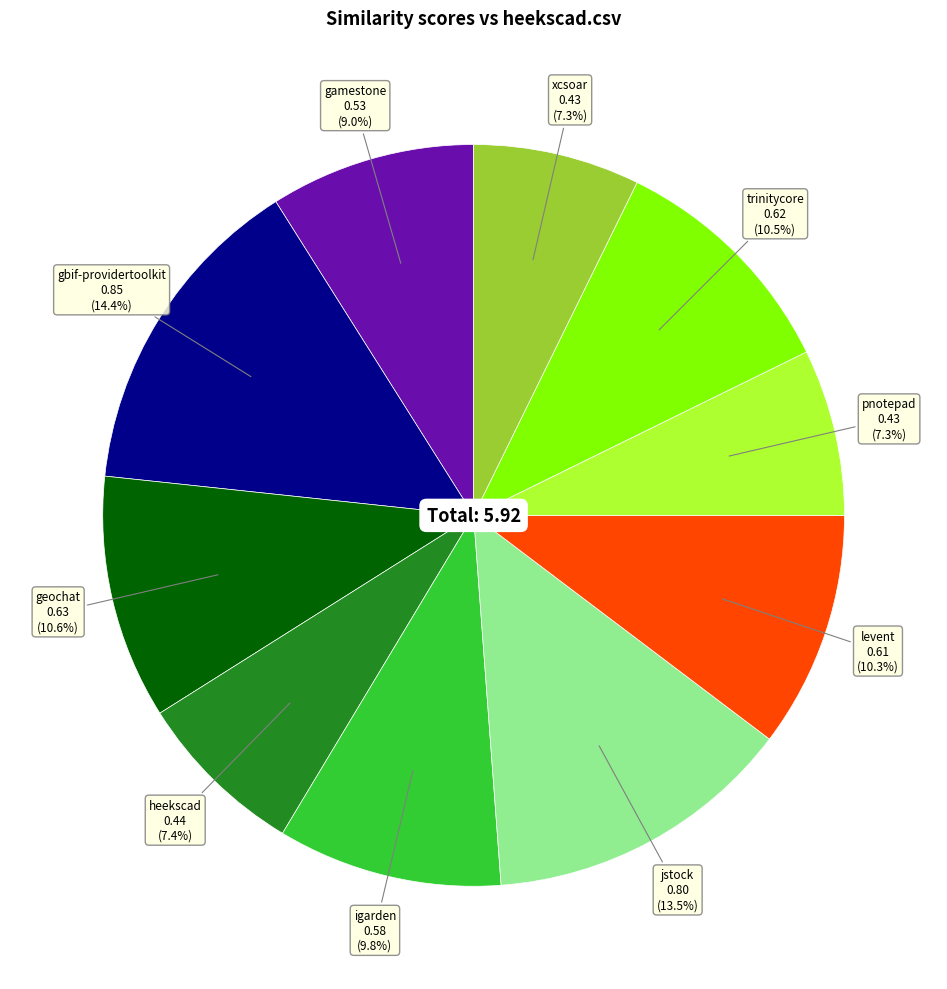

Count the number of slices in the pie.

10